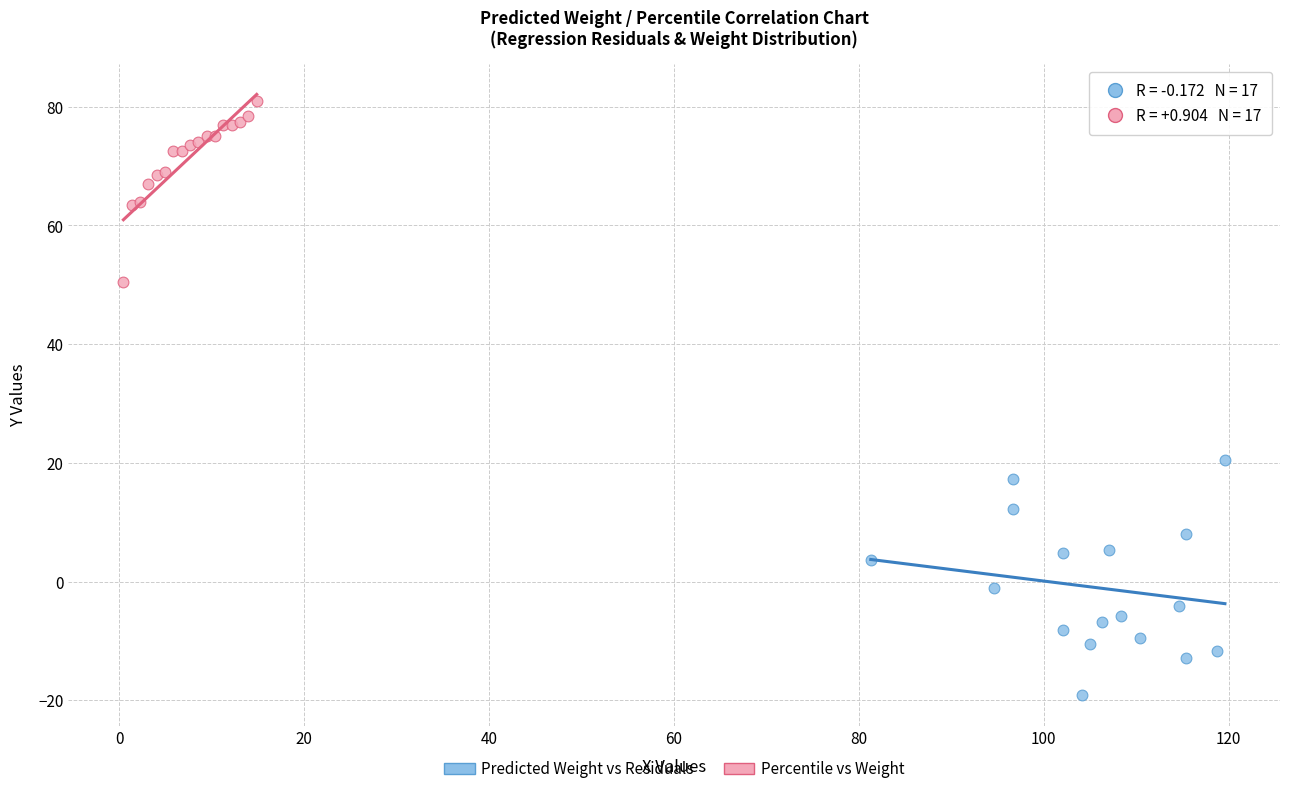

Which series has the largest Y range (max minus min)?

Predicted Weight vs Residuals